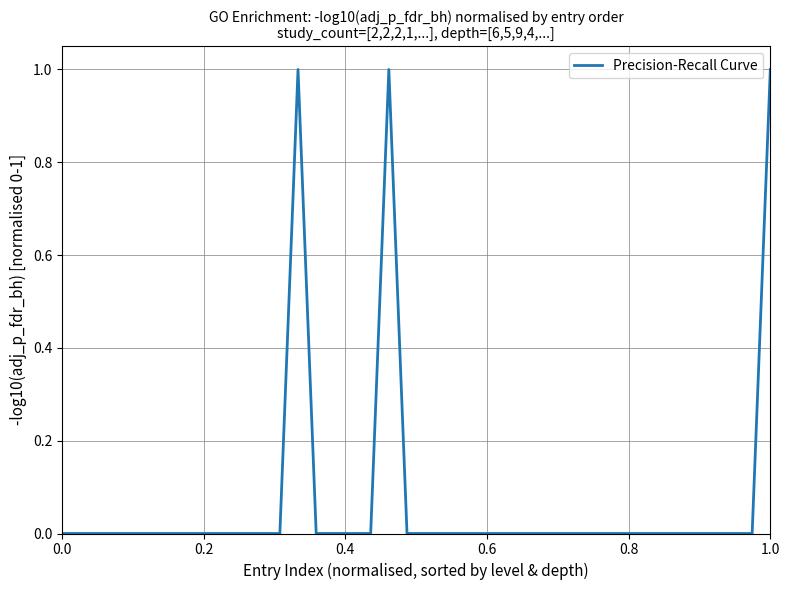

What is the difference between the maximum and minimum values?

1.0